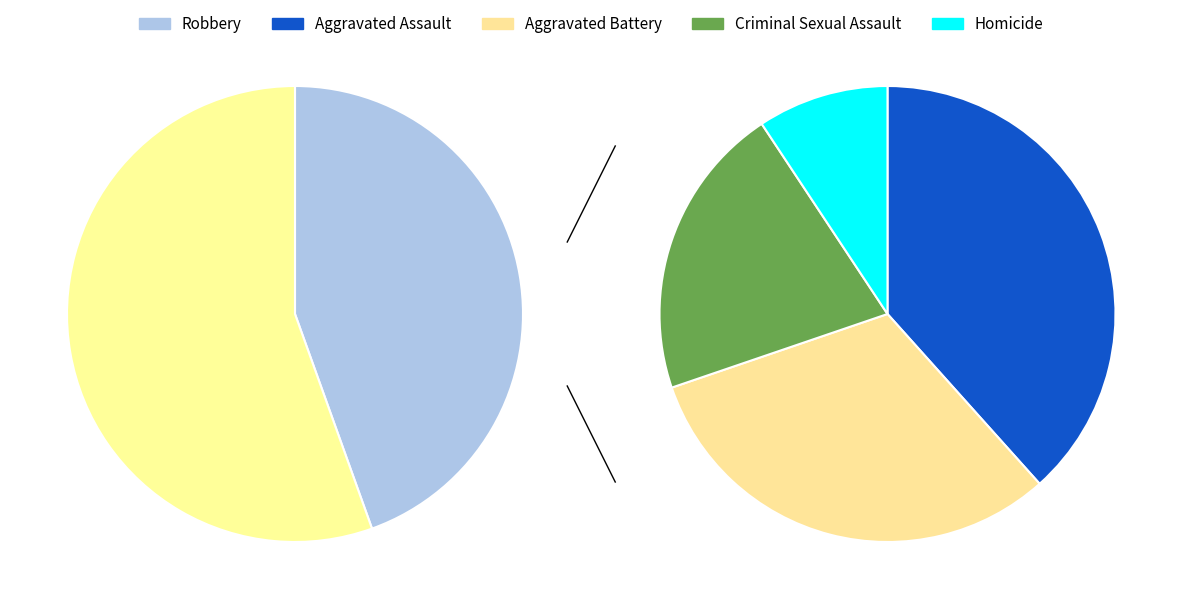

What portion of the pie excludes Criminal Sexual Assault?

88.4%